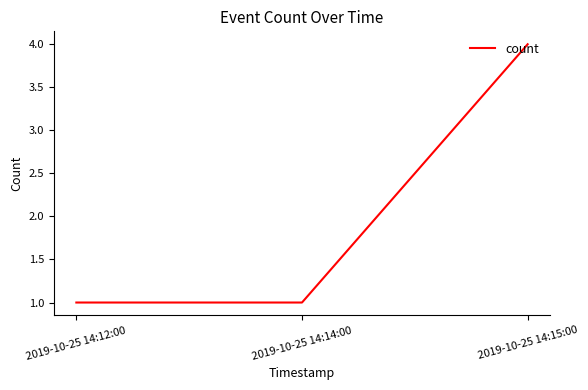

What is the greatest value displayed?

4